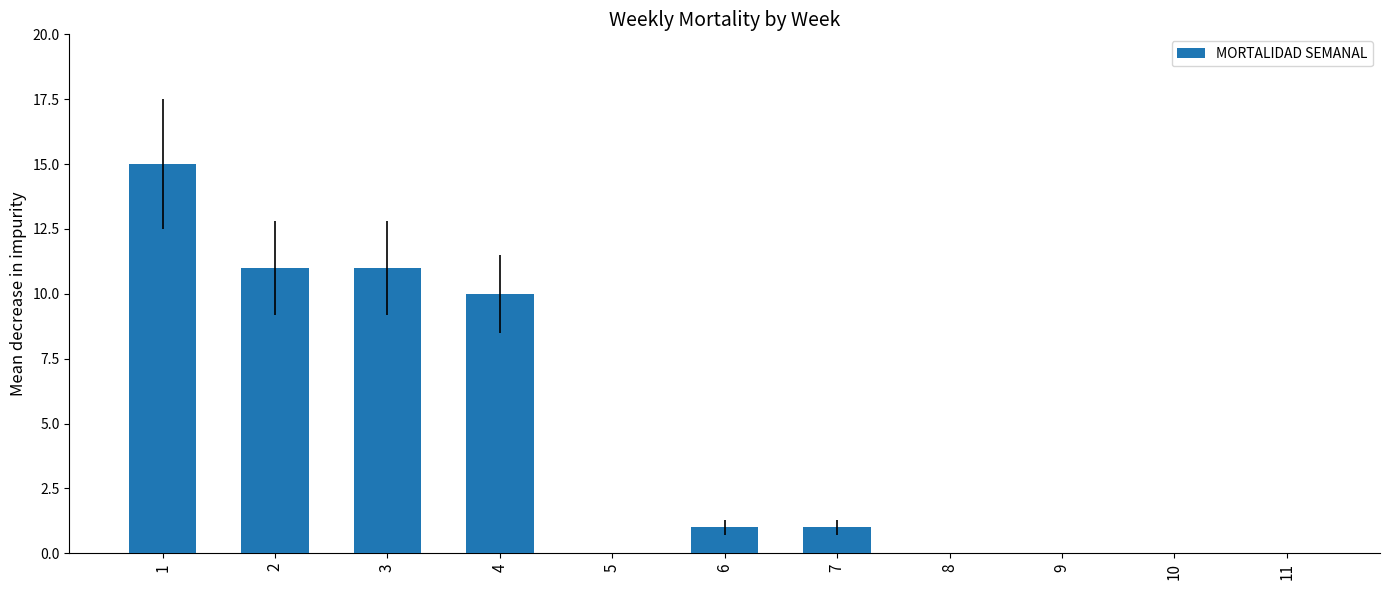

What is the sum of the values at 7 and 4?

11